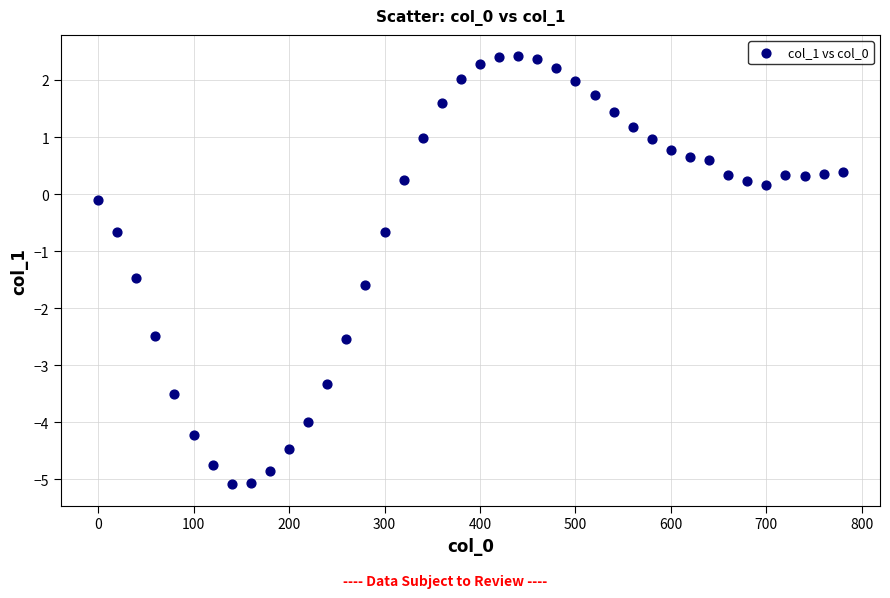

What is the range of X values (max minus min)?

780.0